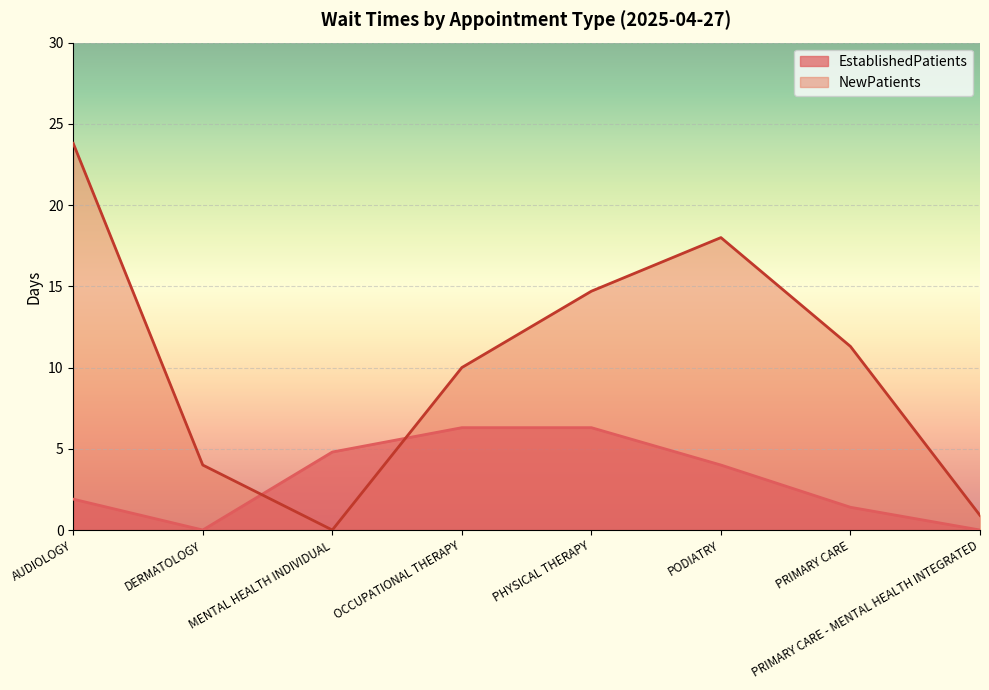

True or false: EstablishedPatients and NewPatients intersect in this chart.

True